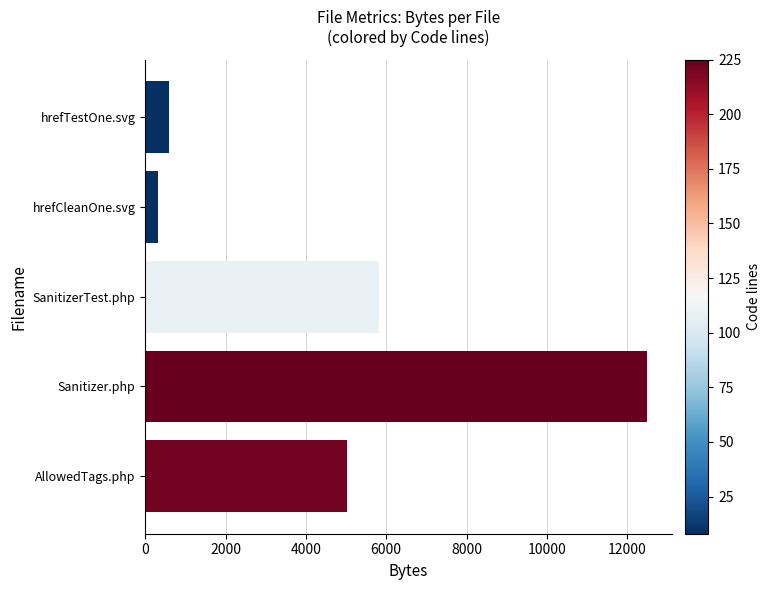

What is the ratio of the value at Sanitizer.php to the value at hrefCleanOne.svg?

40.2